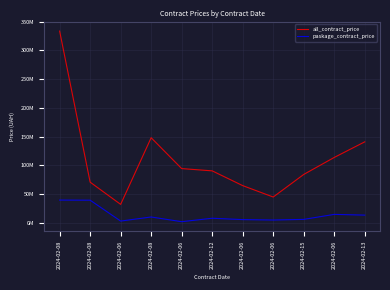

True or false: all_contract_price has a value of 24121570.8 at 2024-02-06.

False